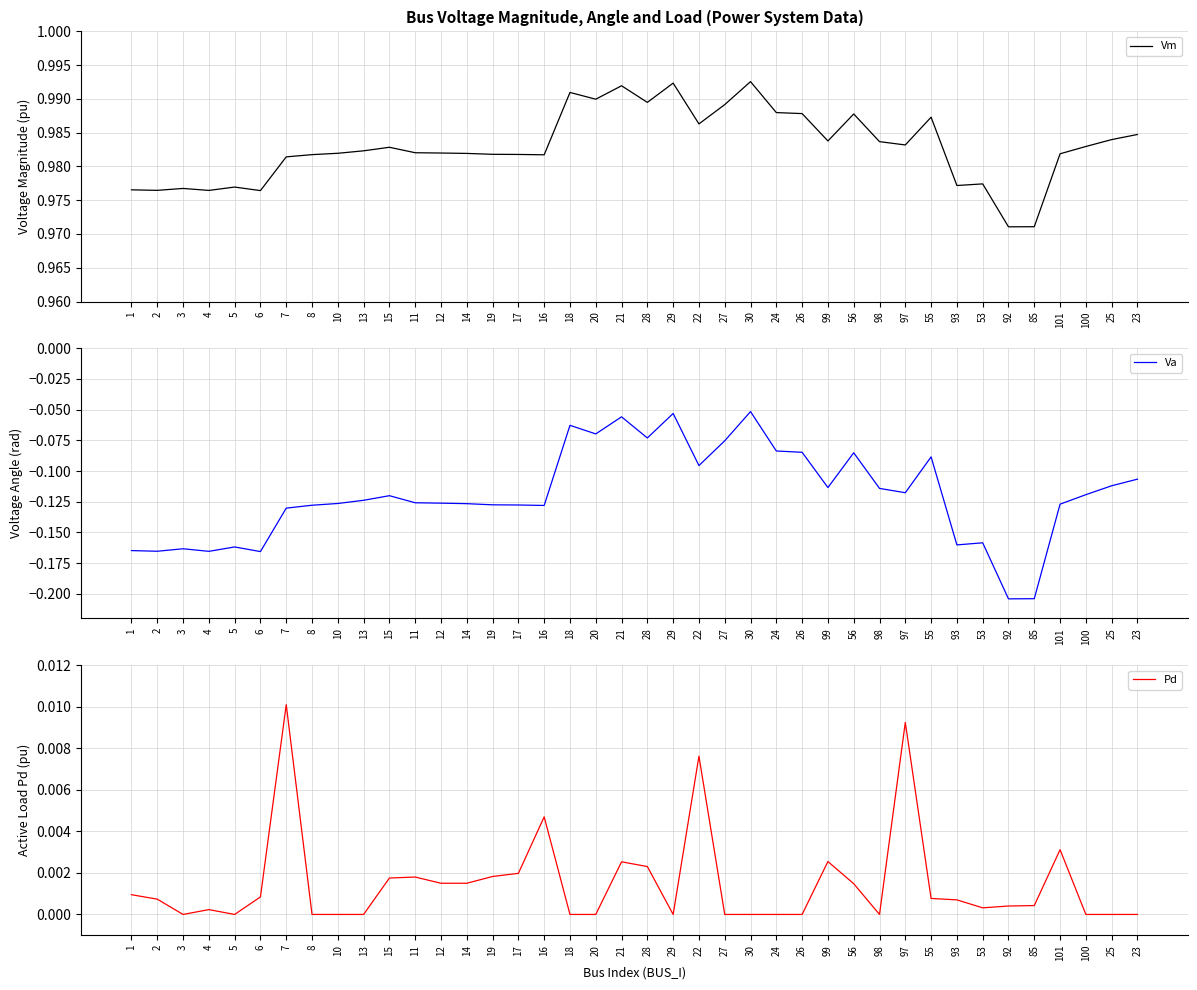

Does the chart display data point markers on the line(s)?

No